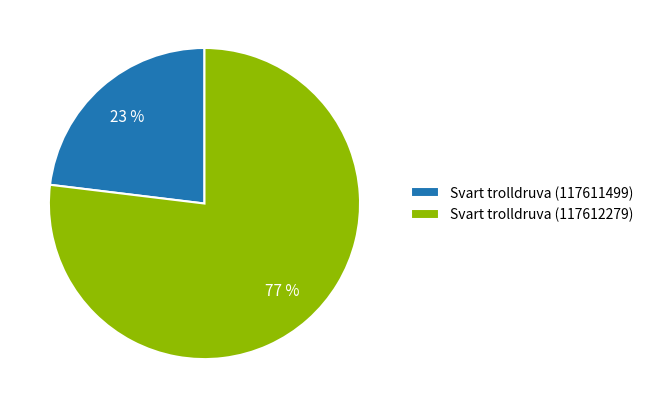

Which category accounts for the majority?

Svart trolldruva (117612279)